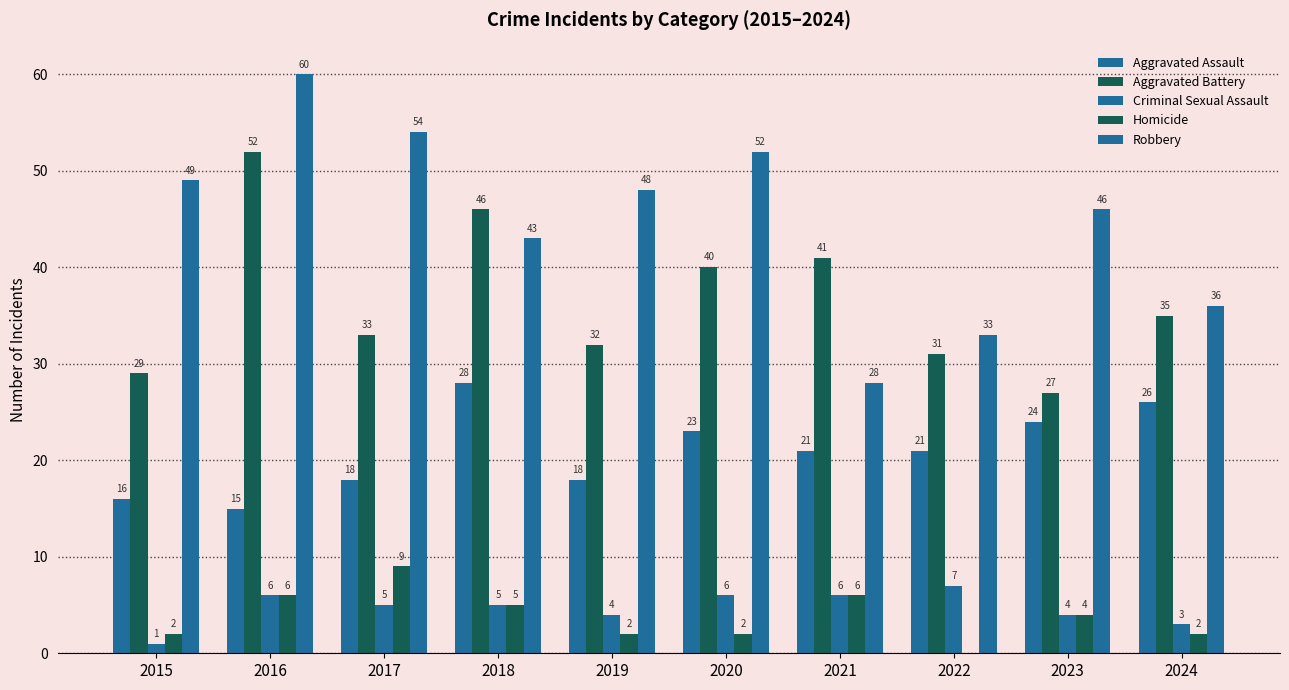

How many categories are shown in the chart?

10